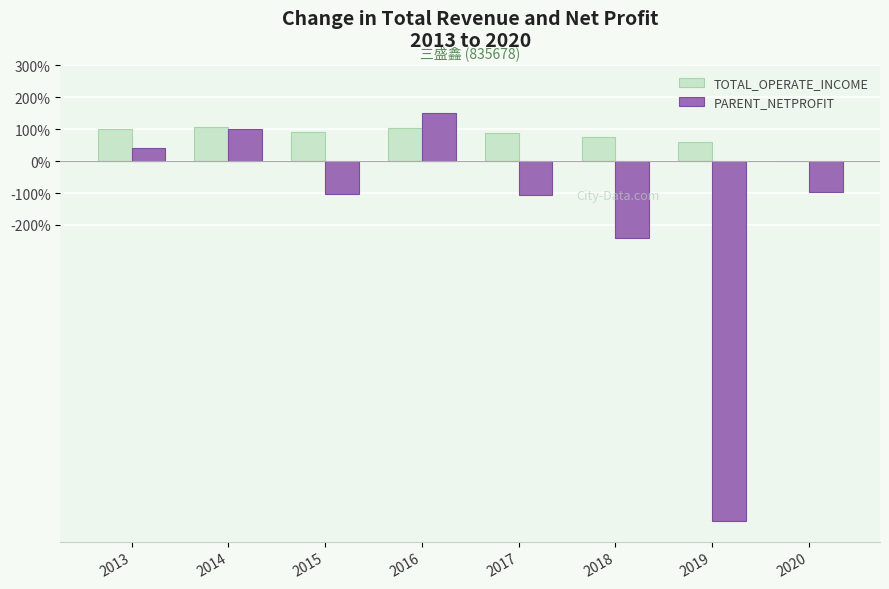

Is it true that TOTAL_OPERATE_INCOME equals 88.5 at 2017?

True